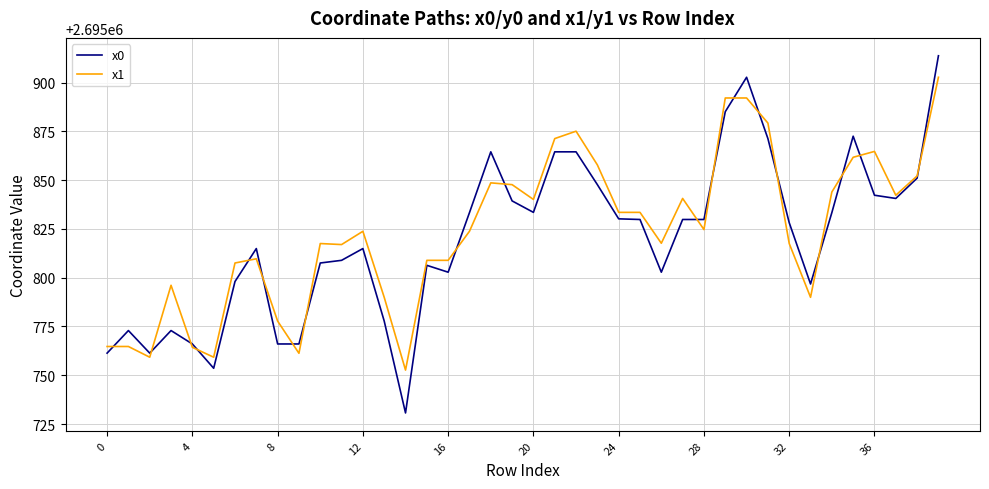

Which series has the largest range (max minus min)?

x0